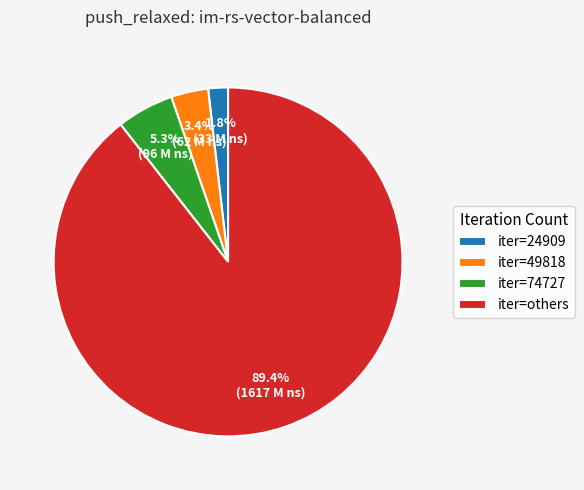

Between iter=others and iter=74727, which is larger?

iter=others